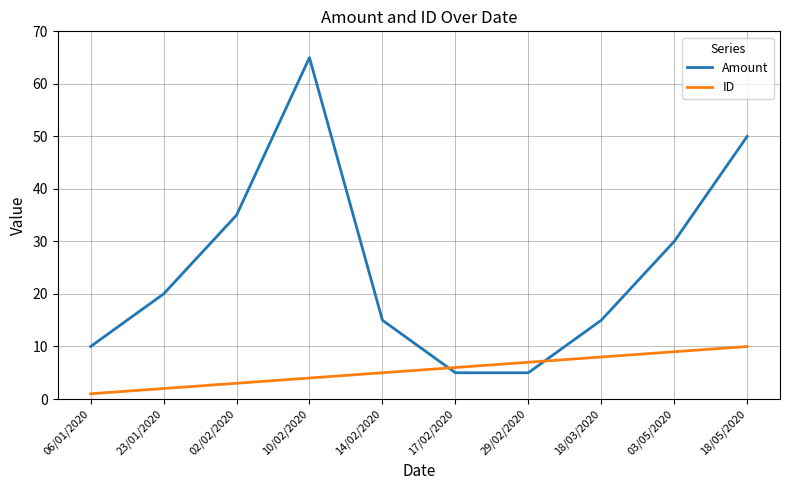

Which series ends up on top after the final intersection of Amount and ID?

Amount